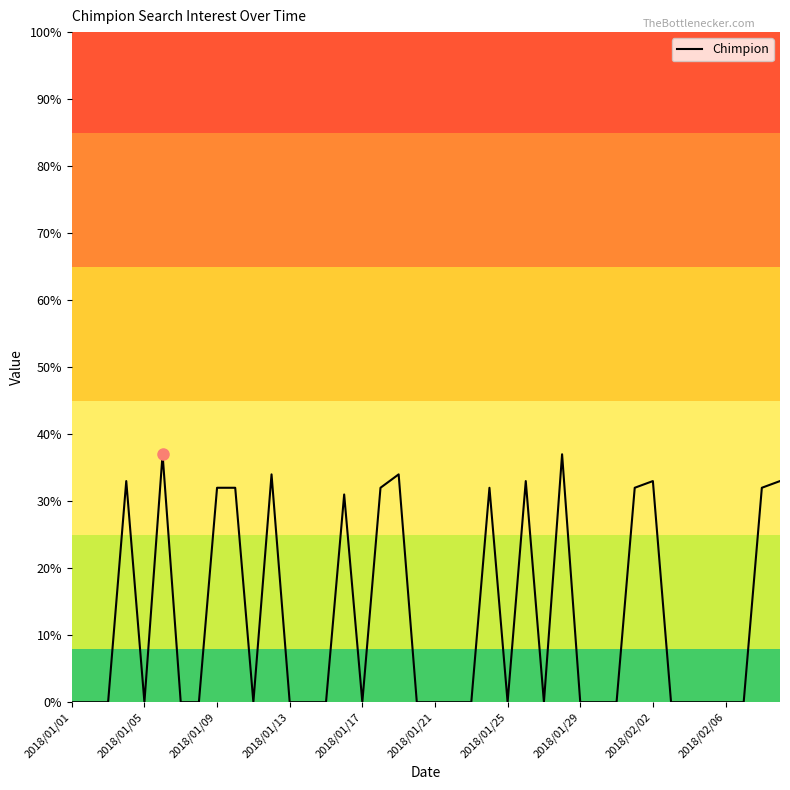

What is the maximum value shown in the chart?

37